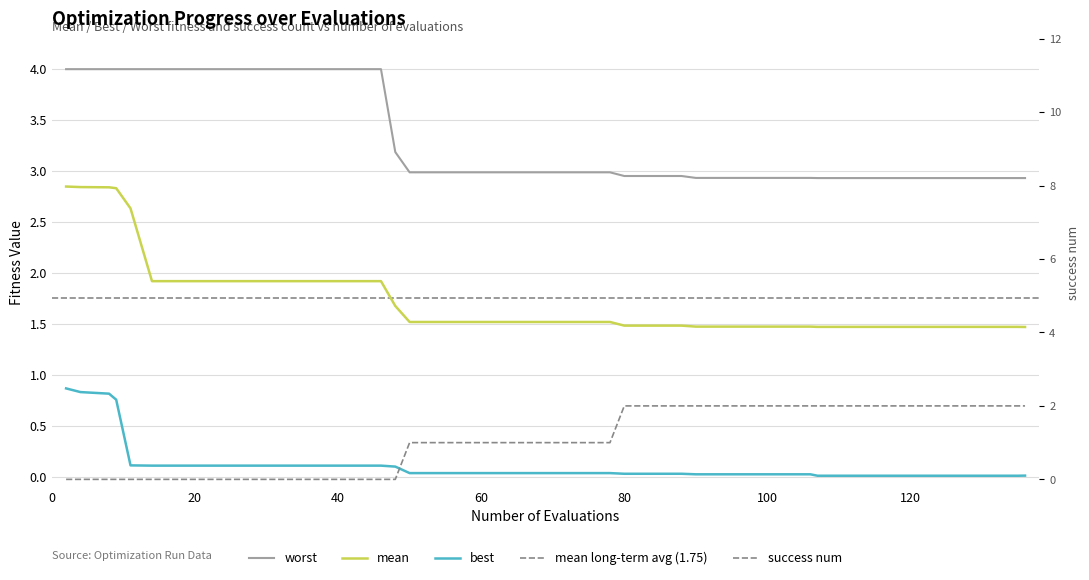

What is the lowest value of the worst series?

2.9